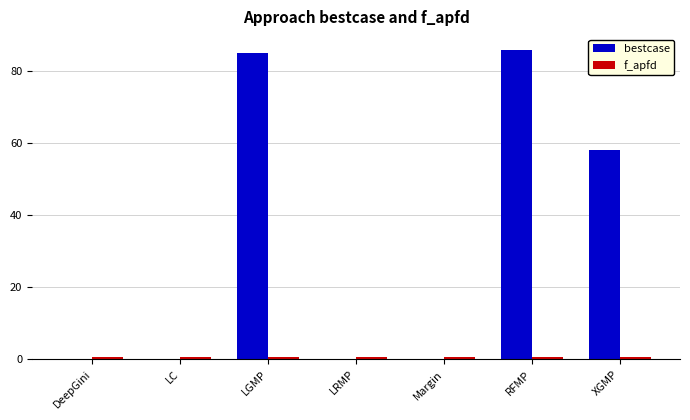

True or false: bestcase has a value of 58.0 at XGMP.

True